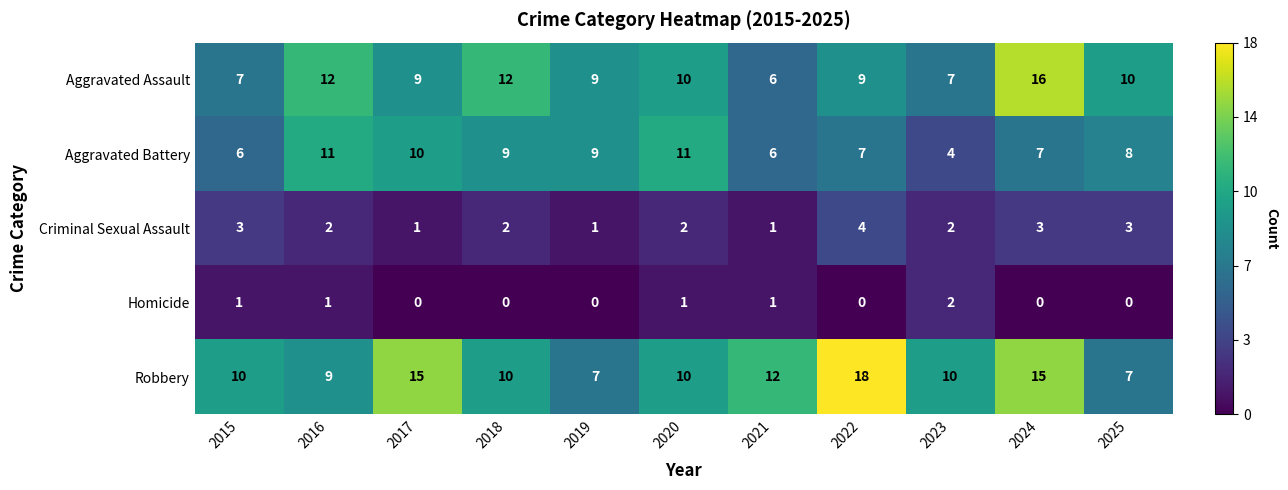

What is the difference between the Aggravated Assault values at 2025 and 2023?

3